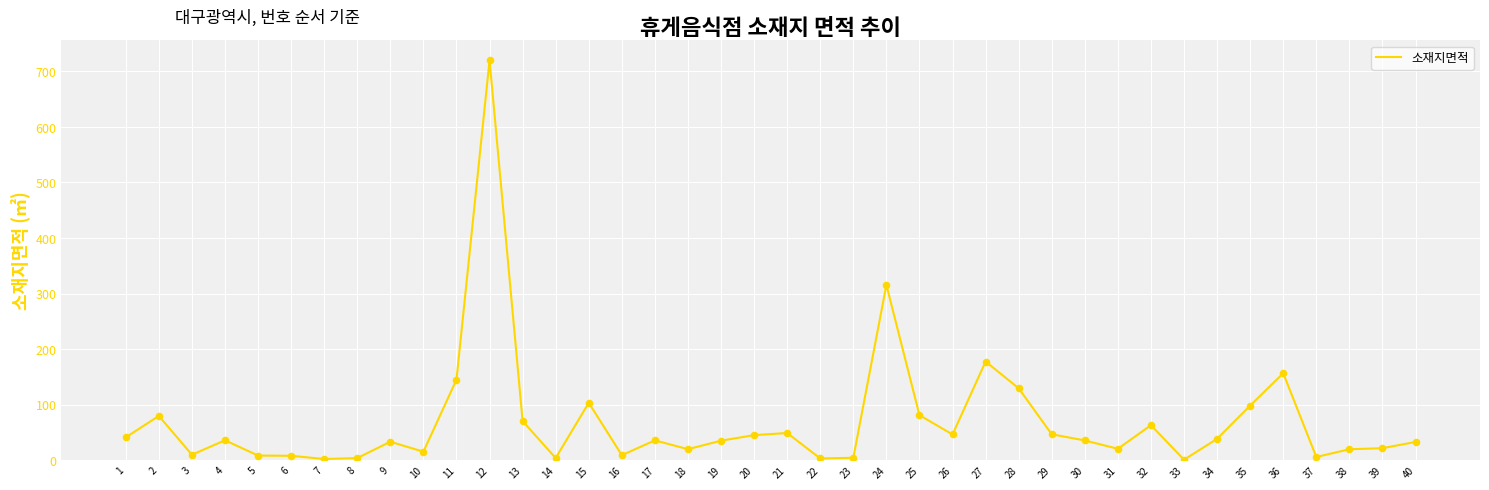

What is the change in value from 1 to 6?

-33.2